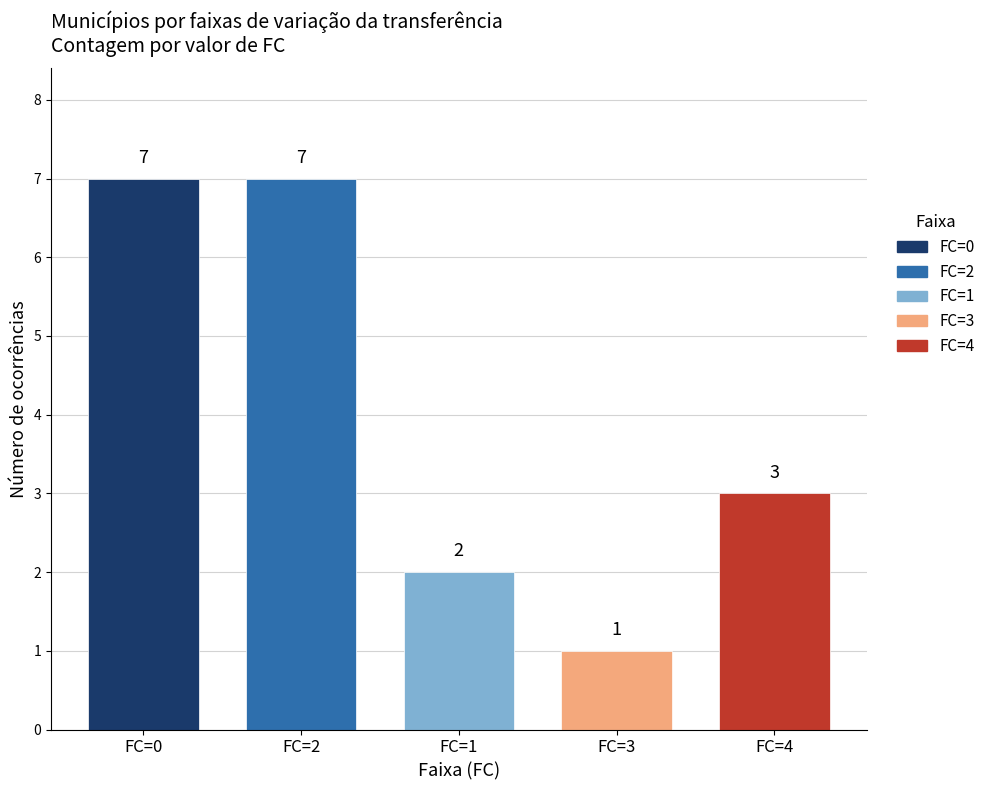

What is the average value?

4